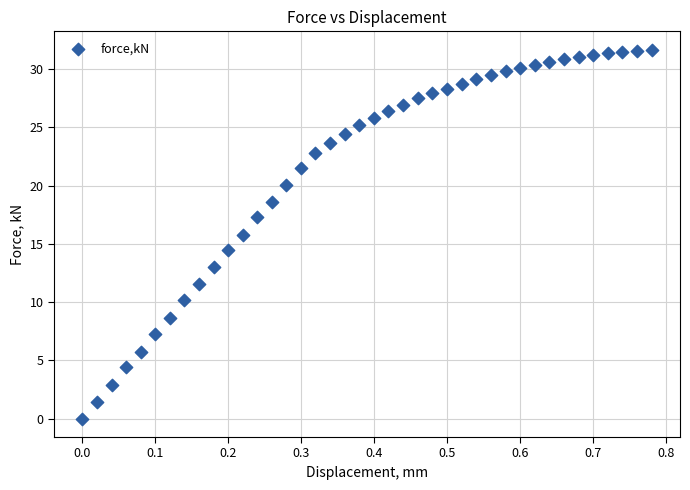

What is the range of Y values (max minus min)?

31.7